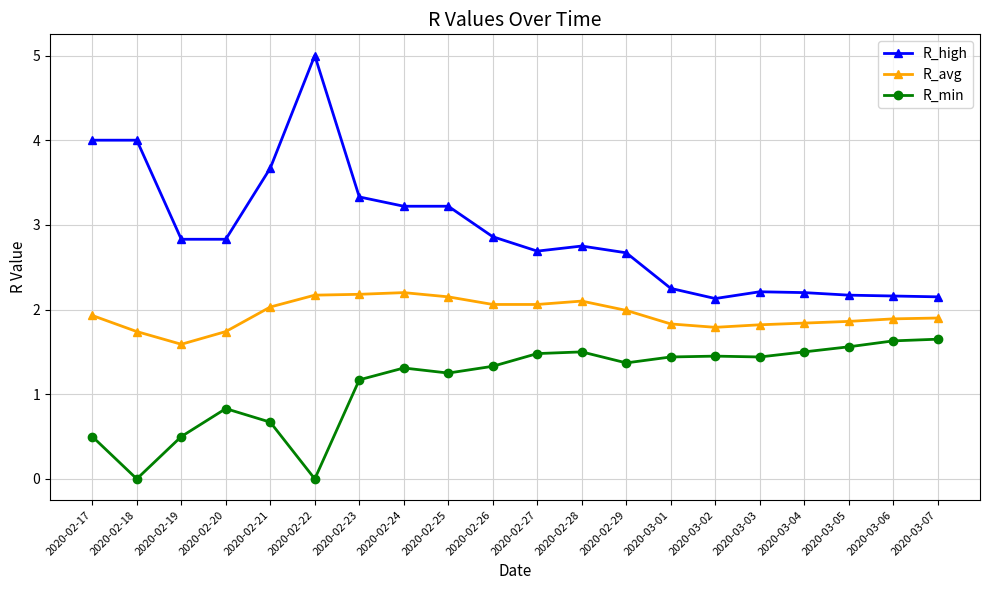

The value of R_high at 2020-02-25 is 3.2. True or false?

True